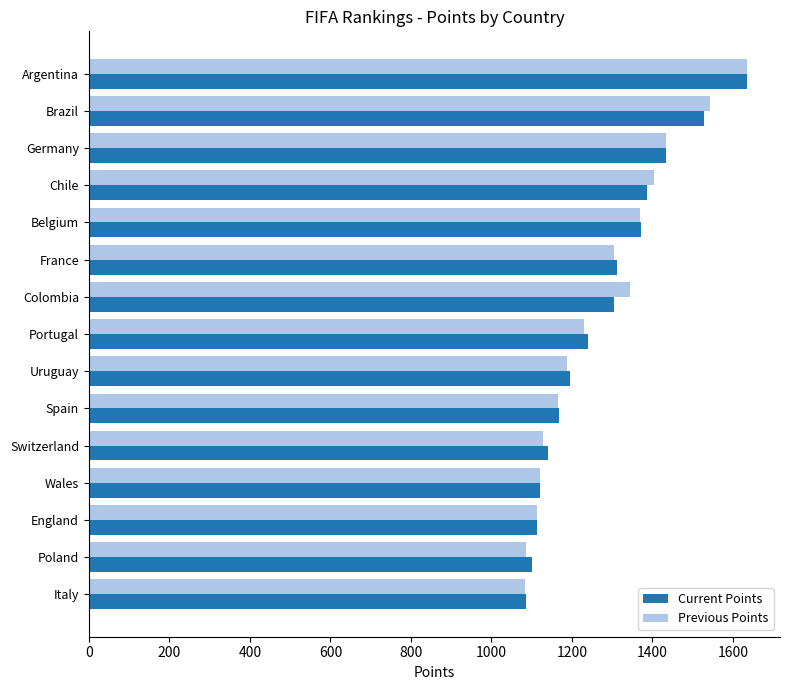

True or false: Previous Points has a value of 1087 at Poland.

True